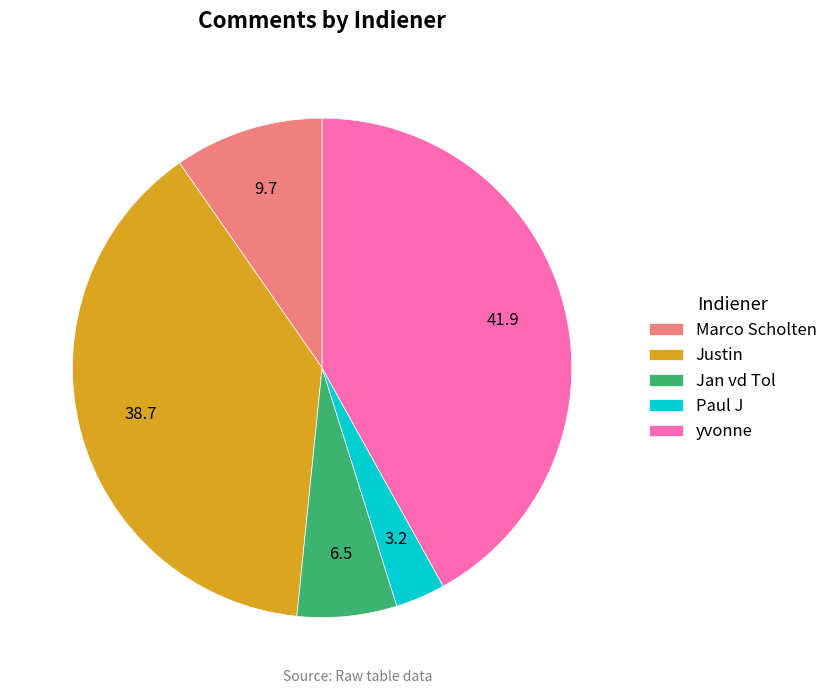

Is Justin the majority of the pie?

No